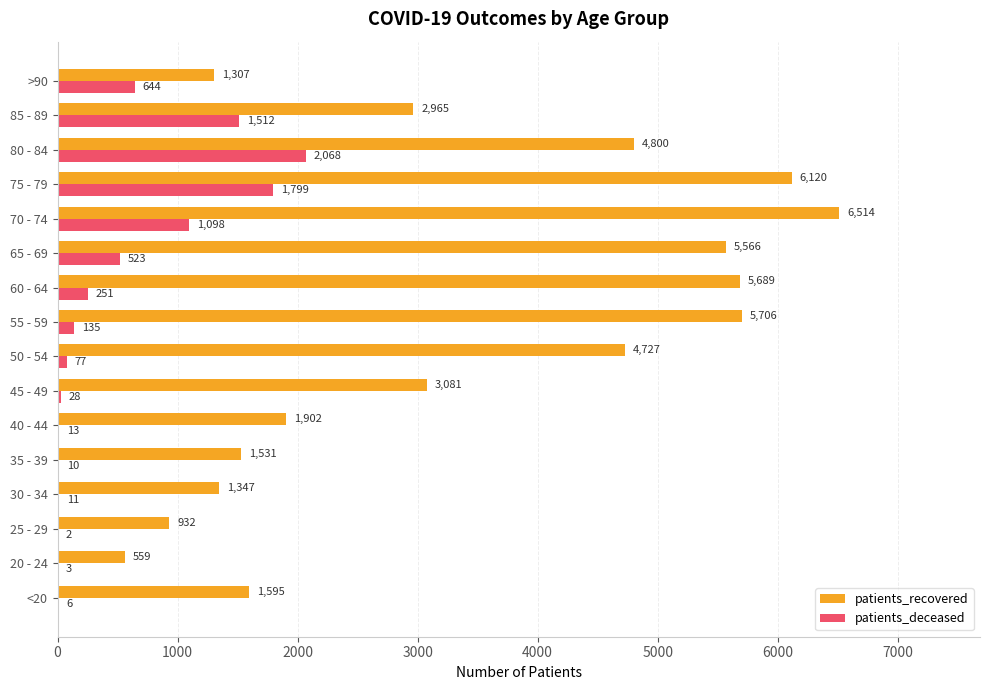

What is the sum of all patients_deceased values?

8180